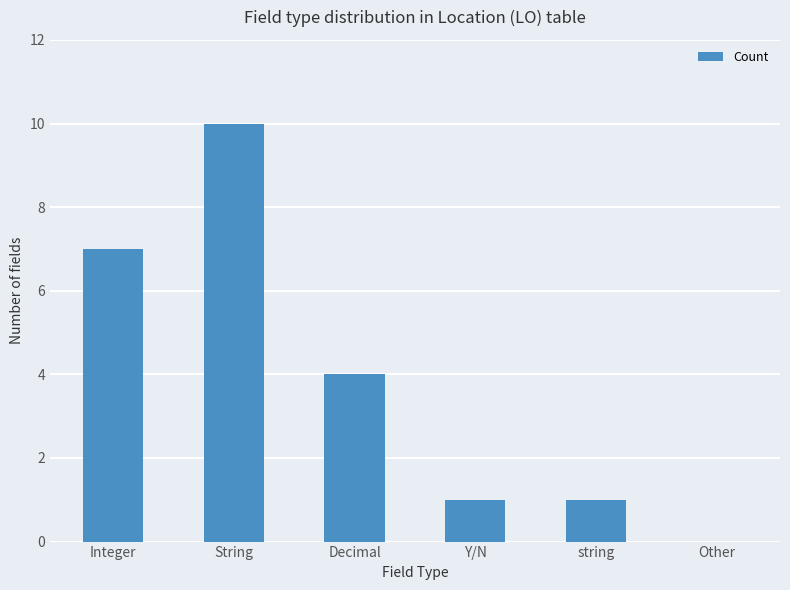

At which label does the data first exceed 4?

Integer